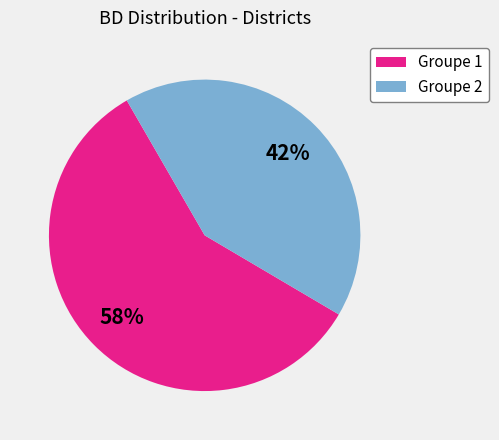

Between Groupe 2 and Groupe 1, which is larger?

Groupe 1